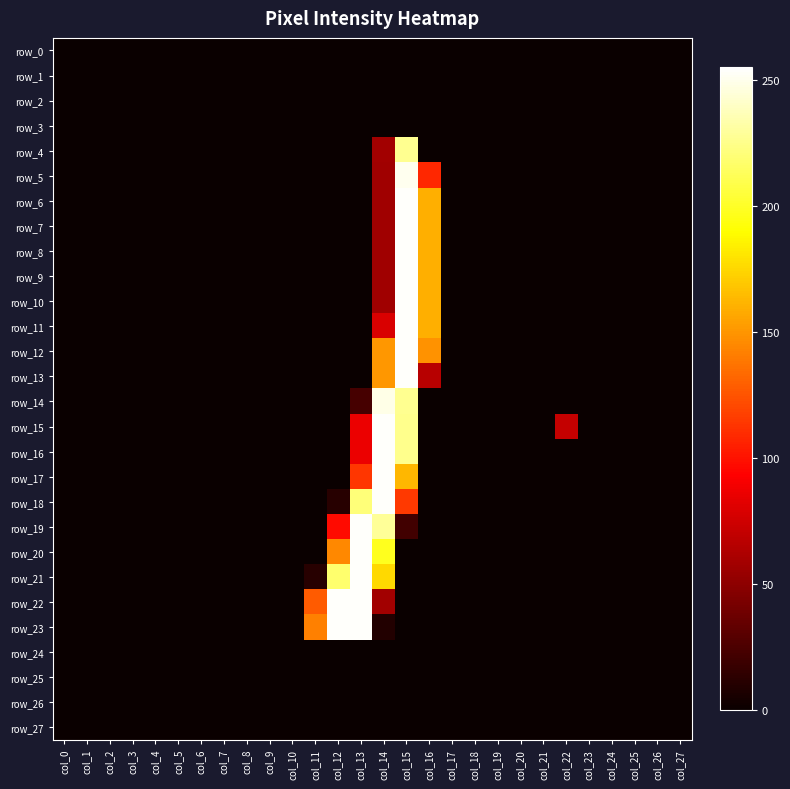

Reading left to right, extract all data points from this chart.

row_0: 0	0	0	0	0	0	0	0	0	0	0	0	0	0	0	0	0	0	0	0	0	0	0	0	0	0	0	0
row_1: 0	0	0	0	0	0	0	0	0	0	0	0	0	0	0	0	0	0	0	0	0	0	0	0	0	0	0	0
row_2: 0	0	0	0	0	0	0	0	0	0	0	0	0	0	0	0	0	0	0	0	0	0	0	0	0	0	0	0
row_3: 0	0	0	0	0	0	0	0	0	0	0	0	0	0	0	0	0	0	0	0	0	0	0	0	0	0	0	0
row_4: 0	0	0	0	0	0	0	0	0	0	0	0	0	0	58	227	0	0	0	0	0	0	0	0	0	0	0	0
row_5: 0	0	0	0	0	0	0	0	0	0	0	0	0	0	57	251	108	0	0	0	0	0	0	0	0	0	0	0
row_6: 0	0	0	0	0	0	0	0	0	0	0	0	0	0	57	254	160	0	0	0	0	0	0	0	0	0	0	0
row_7: 0	0	0	0	0	0	0	0	0	0	0	0	0	0	57	254	160	0	0	0	0	0	0	0	0	0	0	0
row_8: 0	0	0	0	0	0	0	0	0	0	0	0	0	0	57	254	160	0	0	0	0	0	0	0	0	0	0	0
row_9: 0	0	0	0	0	0	0	0	0	0	0	0	0	0	57	254	160	0	0	0	0	0	0	0	0	0	0	0
row_10: 0	0	0	0	0	0	0	0	0	0	0	0	0	0	57	254	160	0	0	0	0	0	0	0	0	0	0	0
row_11: 0	0	0	0	0	0	0	0	0	0	0	0	0	0	79	254	160	0	0	0	0	0	0	0	0	0	0	0
row_12: 0	0	0	0	0	0	0	0	0	0	0	0	0	0	151	254	149	0	0	0	0	0	0	0	0	0	0	0
row_13: 0	0	0	0	0	0	0	0	0	0	0	0	0	0	151	254	66	0	0	0	0	0	0	0	0	0	0	0
row_14: 0	0	0	0	0	0	0	0	0	0	0	0	0	23	249	227	0	0	0	0	0	0	0	0	0	0	0	0
row_15: 0	0	0	0	0	0	0	0	0	0	0	0	0	86	254	226	0	0	0	0	0	0	71	0	0	0	0	0
row_16: 0	0	0	0	0	0	0	0	0	0	0	0	0	86	254	226	0	0	0	0	0	0	0	0	0	0	0	0
row_17: 0	0	0	0	0	0	0	0	0	0	0	0	0	114	254	163	0	0	0	0	0	0	0	0	0	0	0	0
row_18: 0	0	0	0	0	0	0	0	0	0	0	0	11	221	254	115	0	0	0	0	0	0	0	0	0	0	0	0
row_19: 0	0	0	0	0	0	0	0	0	0	0	0	97	254	229	21	0	0	0	0	0	0	0	0	0	0	0	0
row_20: 0	0	0	0	0	0	0	0	0	0	0	0	145	254	198	0	0	0	0	0	0	0	0	0	0	0	0	0
row_21: 0	0	0	0	0	0	0	0	0	0	0	11	218	254	176	0	0	0	0	0	0	0	0	0	0	0	0	0
row_22: 0	0	0	0	0	0	0	0	0	0	0	128	254	254	58	0	0	0	0	0	0	0	0	0	0	0	0	0
row_23: 0	0	0	0	0	0	0	0	0	0	0	142	254	254	9	0	0	0	0	0	0	0	0	0	0	0	0	0
row_24: 0	0	0	0	0	0	0	0	0	0	0	0	0	0	0	0	0	0	0	0	0	0	0	0	0	0	0	0
row_25: 0	0	0	0	0	0	0	0	0	0	0	0	0	0	0	0	0	0	0	0	0	0	0	0	0	0	0	0
row_26: 0	0	0	0	0	0	0	0	0	0	0	0	0	0	0	0	0	0	0	0	0	0	0	0	0	0	0	0
row_27: 0	0	0	0	0	0	0	0	0	0	0	0	0	0	0	0	0	0	0	0	0	0	0	0	0	0	0	0